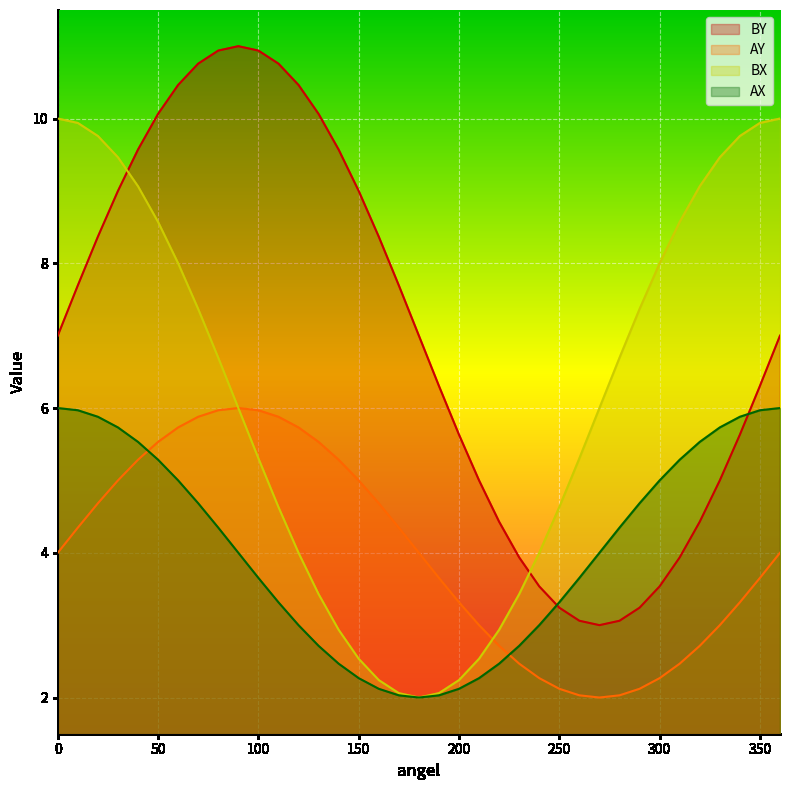

Which category has the highest value across all series?

90